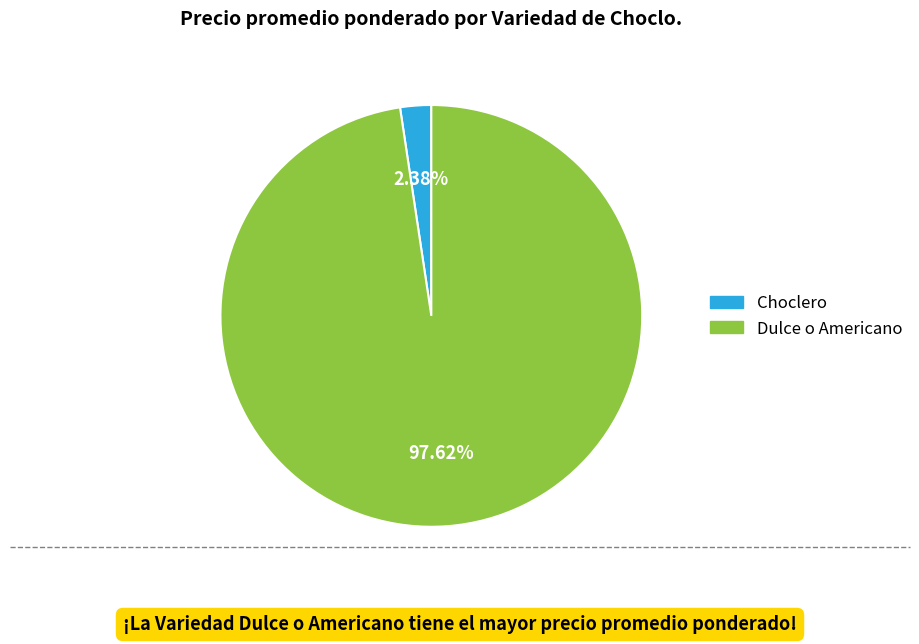

What percentage is the Dulce o Americano slice, to the nearest percent?

98%